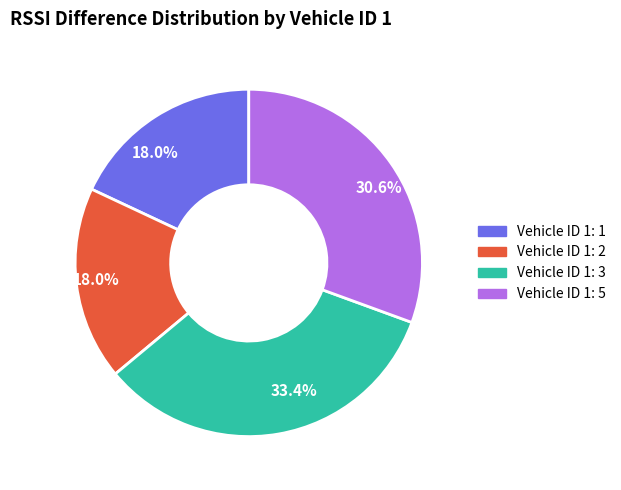

Which category has the biggest portion of the pie?

Vehicle ID 1: 3